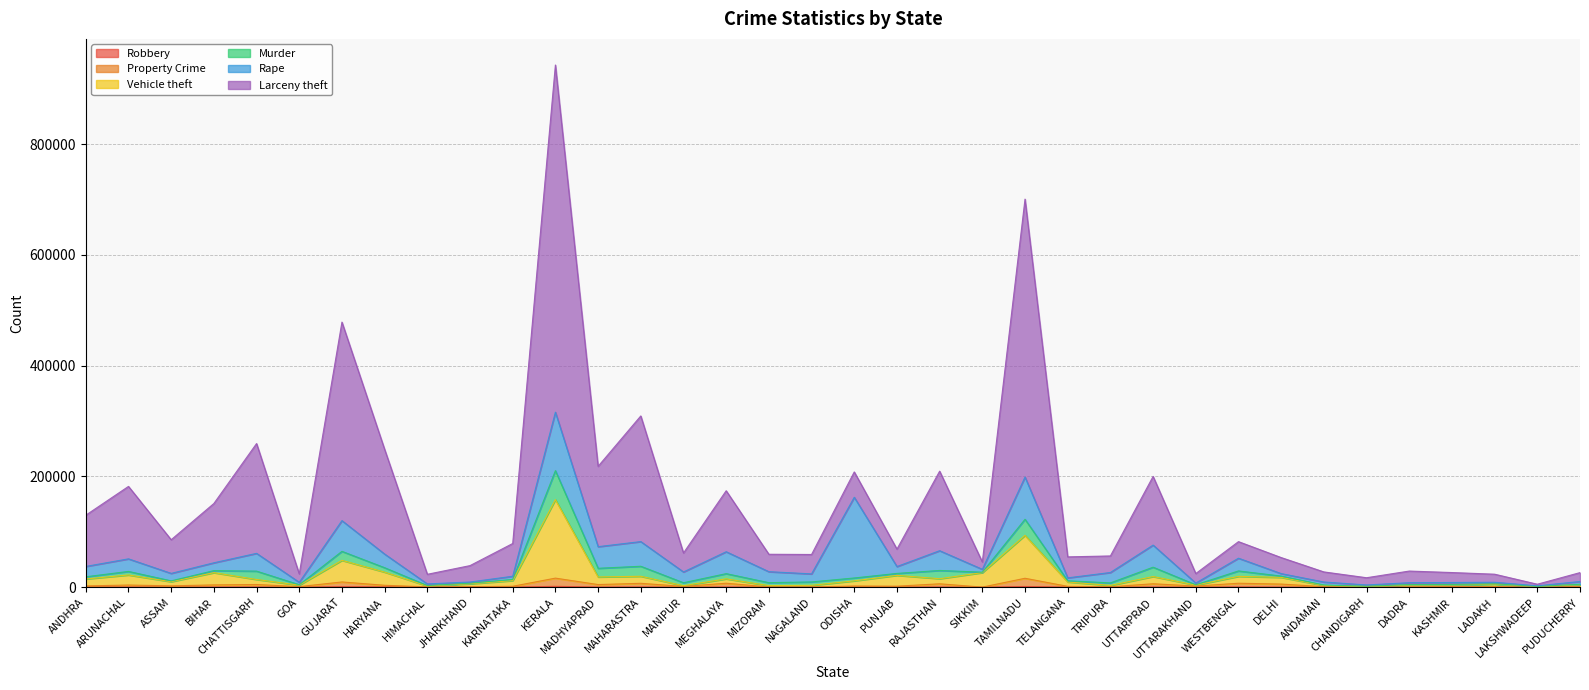

Which series has the largest total across all categories?

Larceny theft